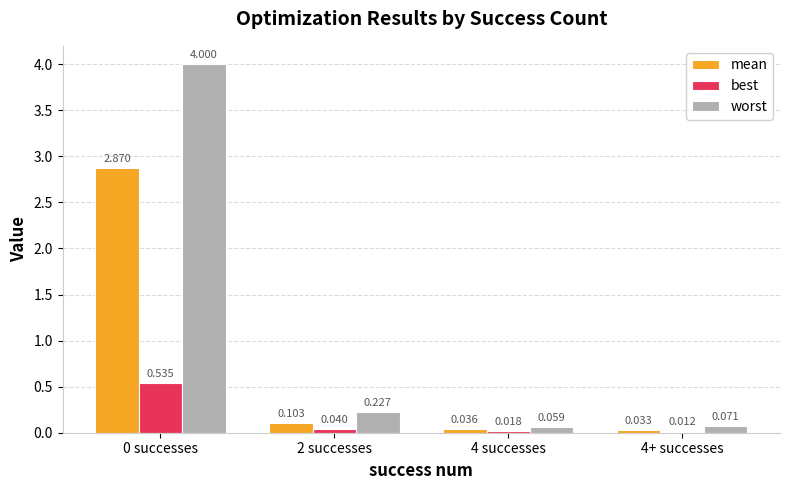

Which series has the largest range (max minus min)?

worst